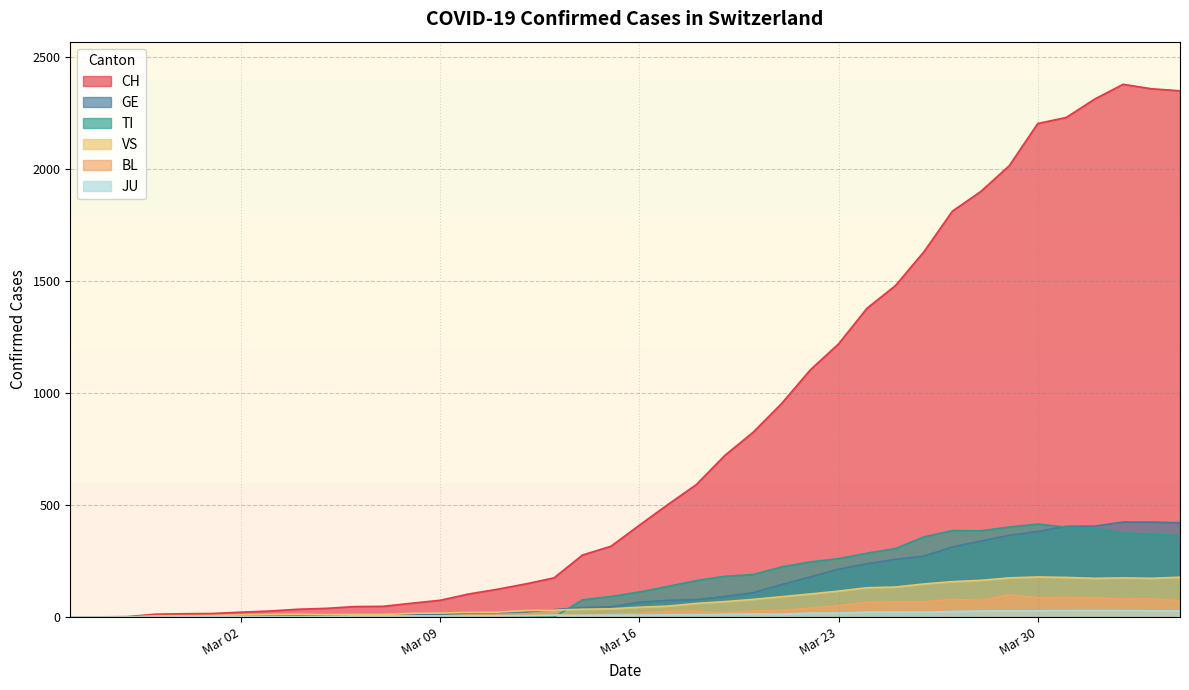

Between 2020-03-03 and 2020-03-21, which is larger?

2020-03-21